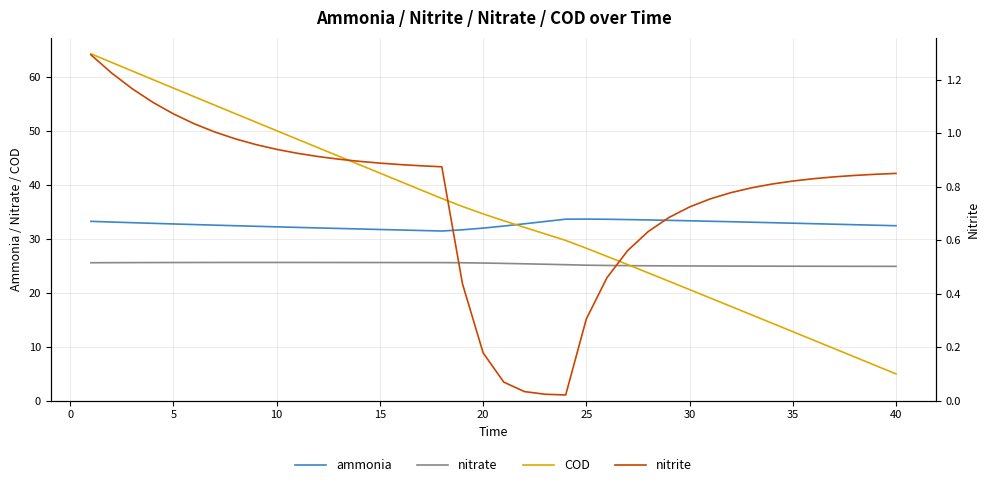

How many categories are shown in the chart?

40